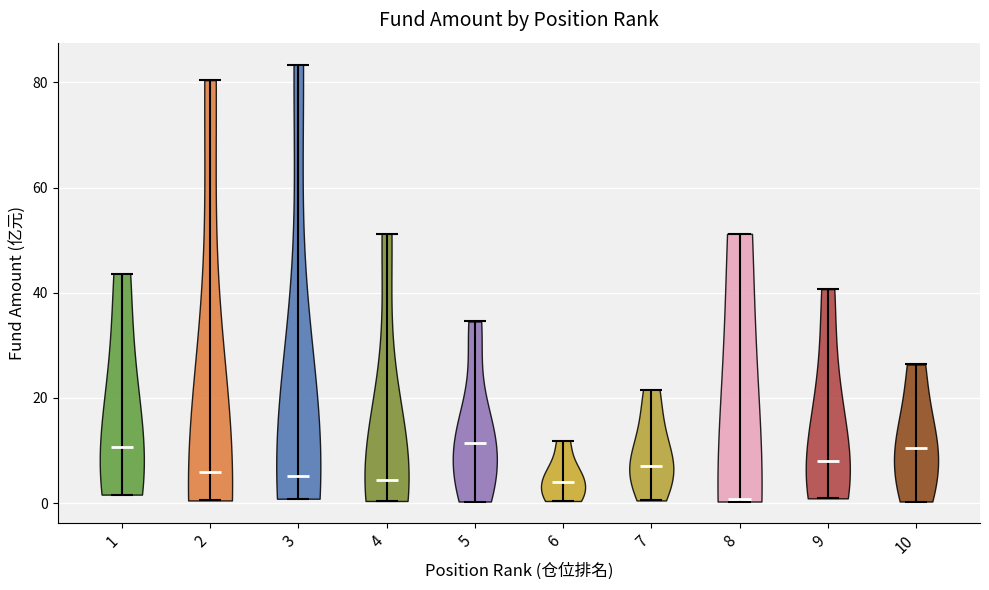

Reading left to right, read every violin against the y-axis: where its median line is, and the lowest and highest points it reaches. The values are not printed on the chart, so give them approximately, as read against the axis.

1: median line 10, lowest point 2, highest point 44
2: median line 6, lowest point 0, highest point 80
3: median line 6, lowest point 0, highest point 84
4: median line 4, lowest point 0, highest point 52
5: median line 12, lowest point 0, highest point 34
6: median line 4, lowest point 0, highest point 12
7: median line 8, lowest point 0, highest point 22
8: median line 0, lowest point 0, highest point 52
9: median line 8, lowest point 0, highest point 40
10: median line 10, lowest point 0, highest point 26